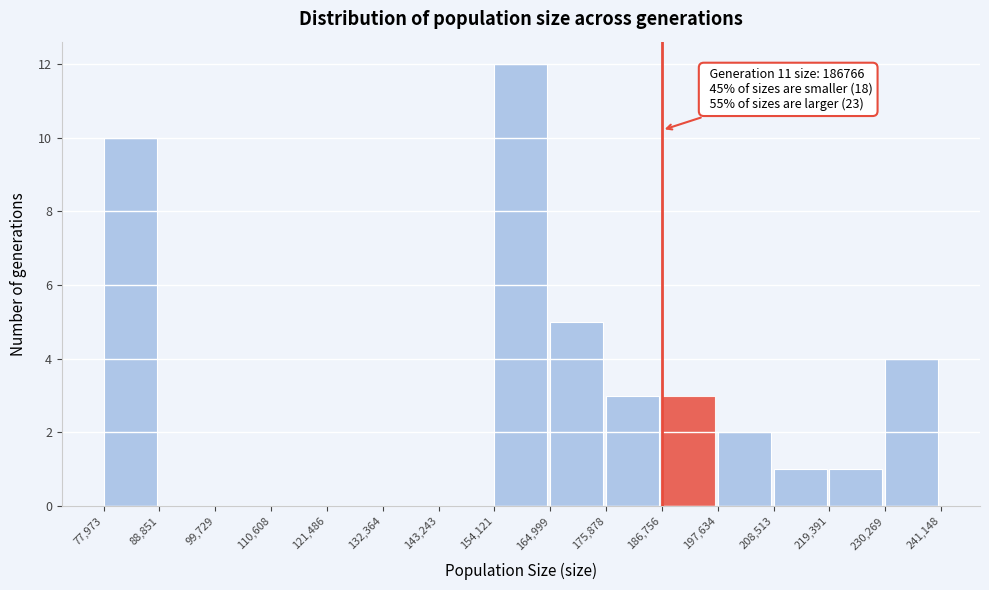

Over which range of the x-axis is the bar tallest?

154,121 to 164,999